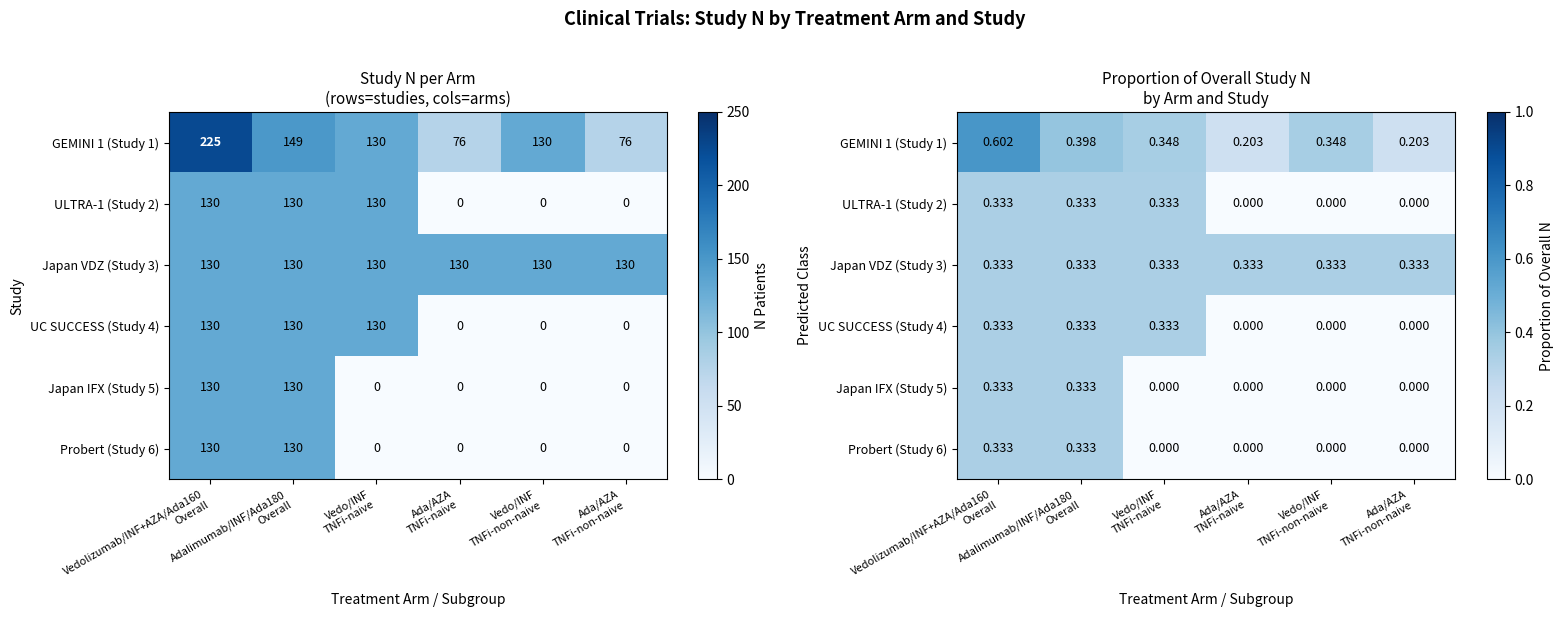

Which series has the largest range (max minus min)?

GEMINI 1 (Study 1)